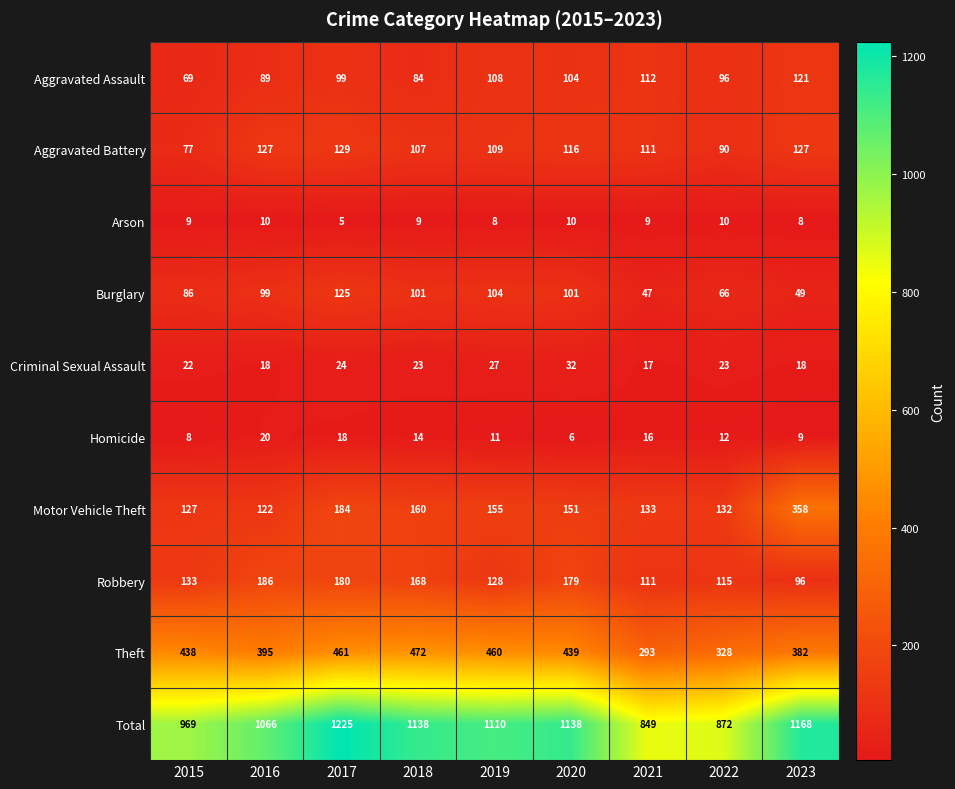

Which series has the largest total across all categories?

Total